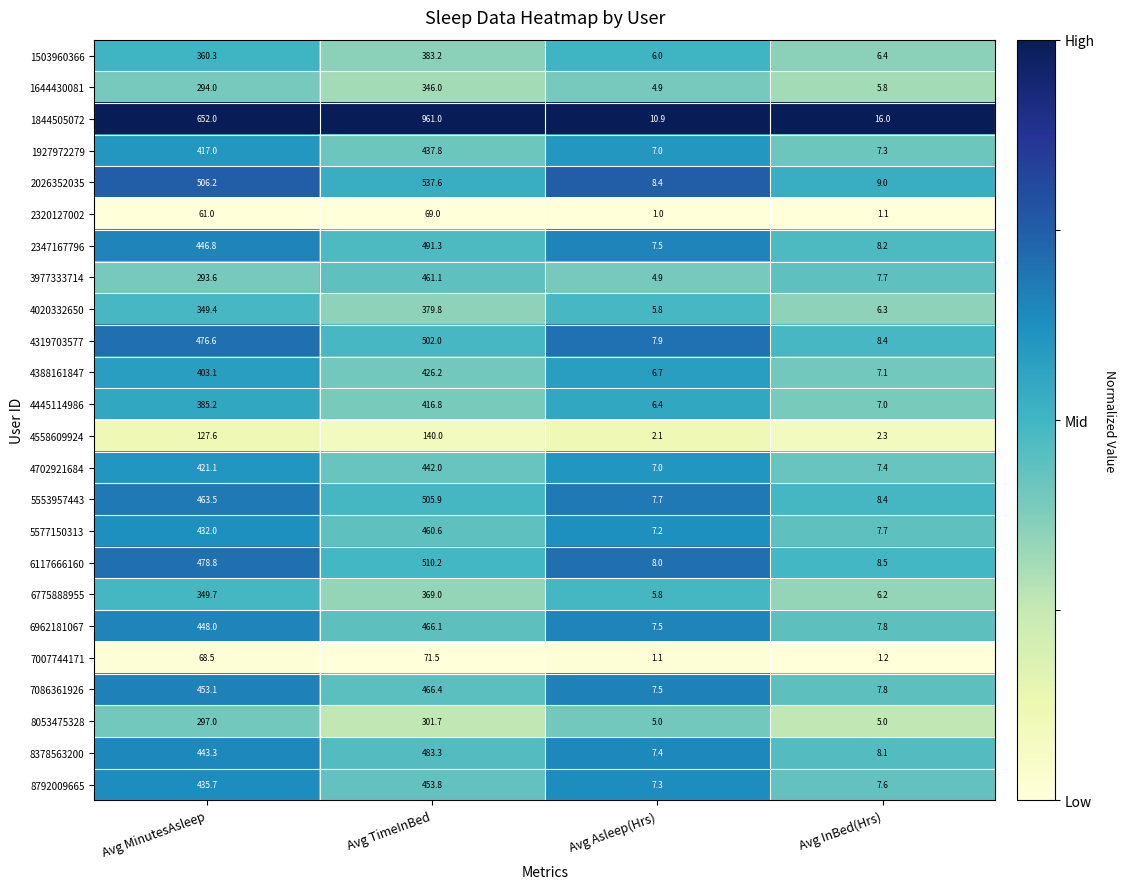

What is the difference between the second highest and second lowest values in the 7007744171 series?

67.3